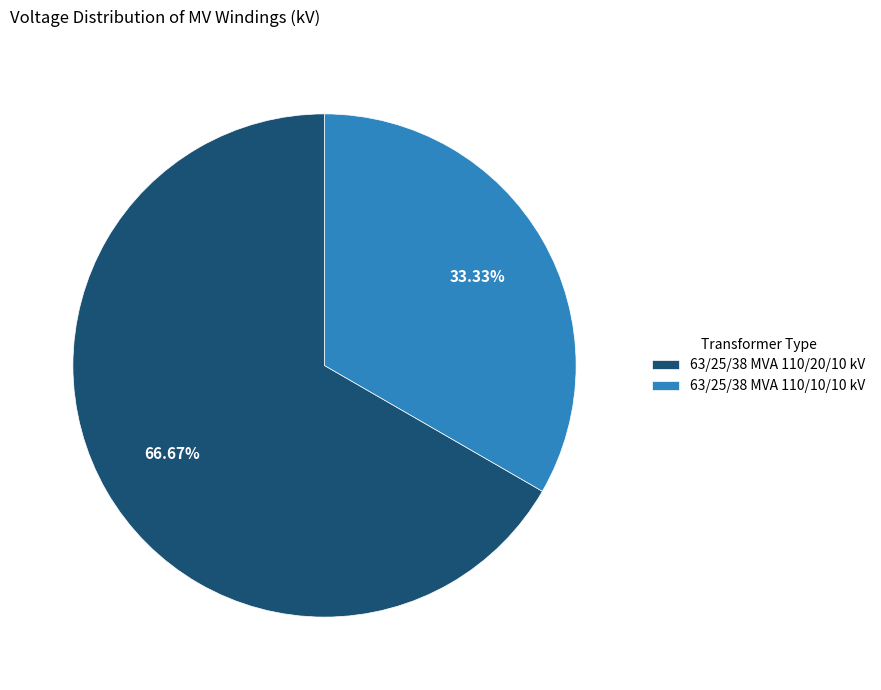

To the nearest percent, what is the average slice percentage?

50%